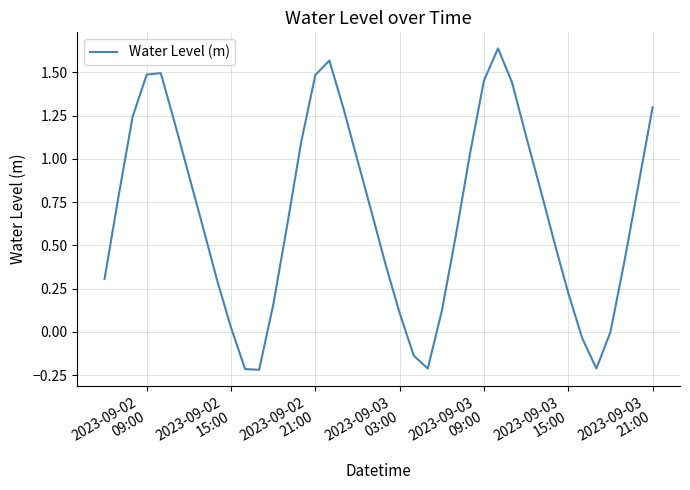

What is the difference between the maximum and minimum values?

1.9